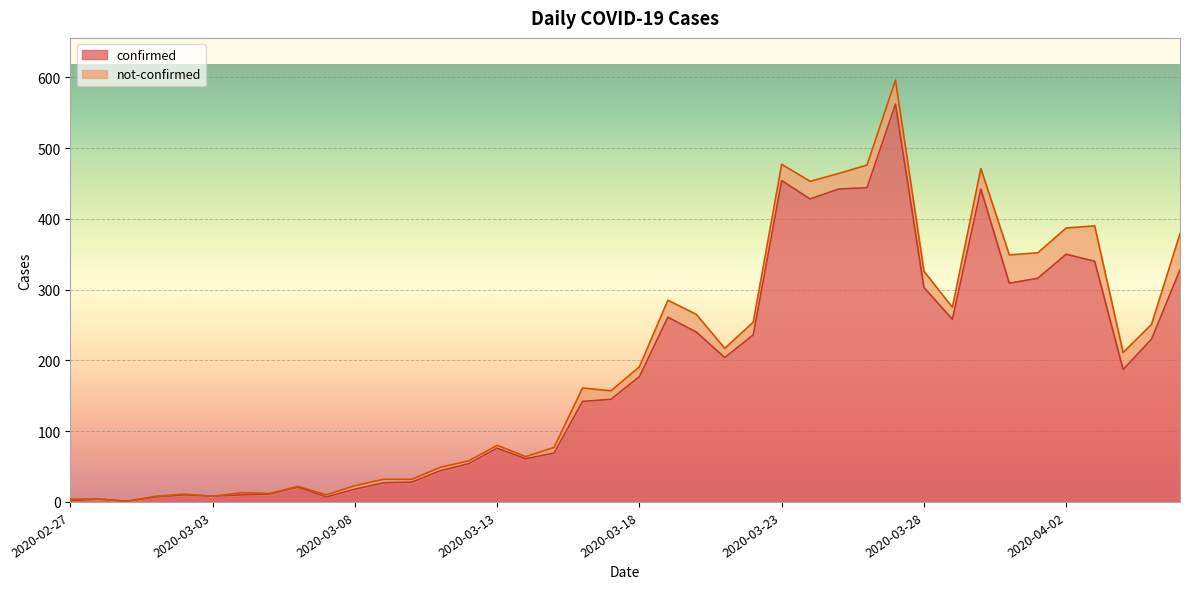

The value at 2020-03-01 is 11. True or false?

False